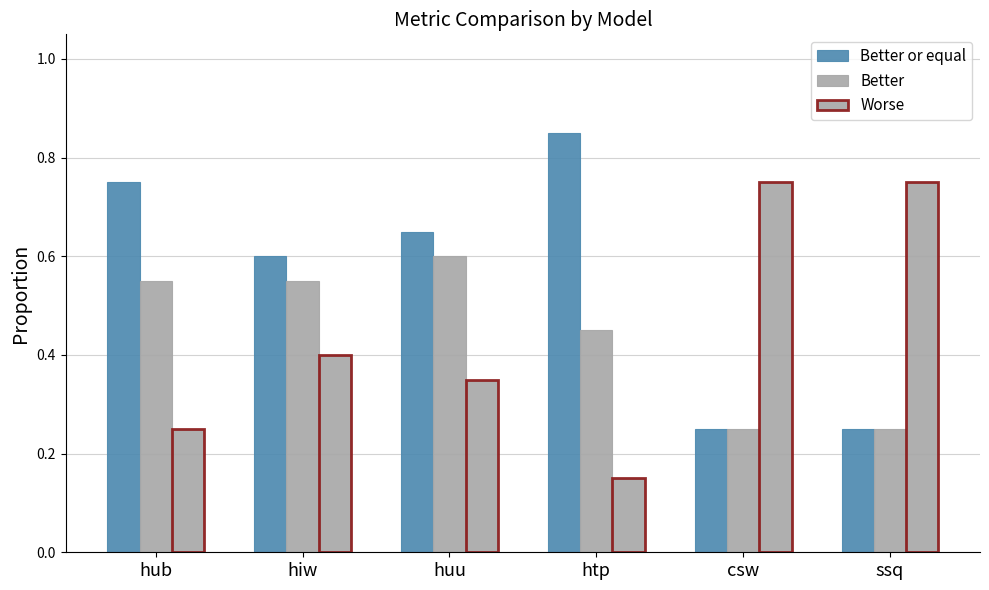

How many bars are there in each group?

3